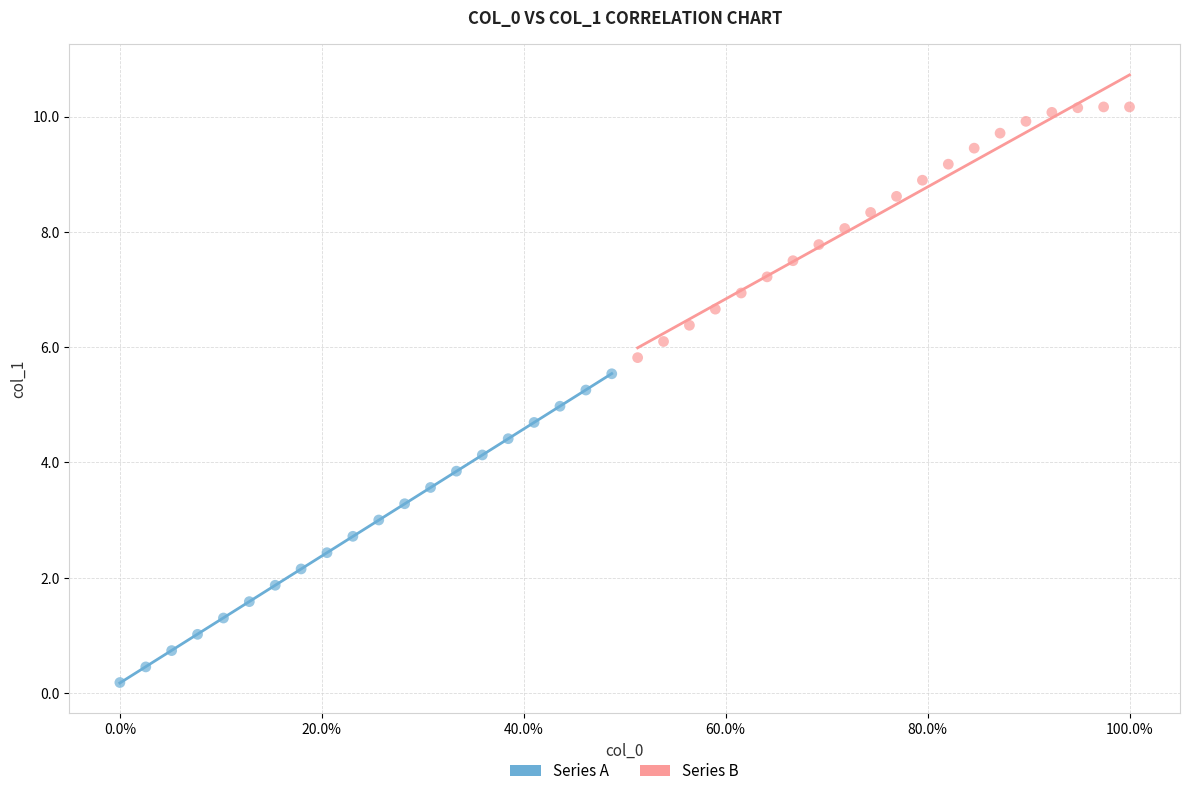

Which series contains the lowest Y value?

Series A